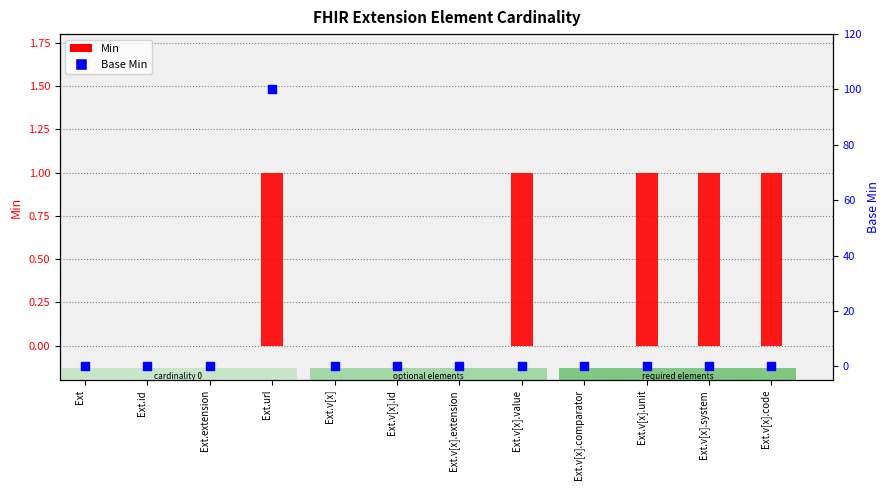

Which series reaches the maximum Y coordinate?

Base Min